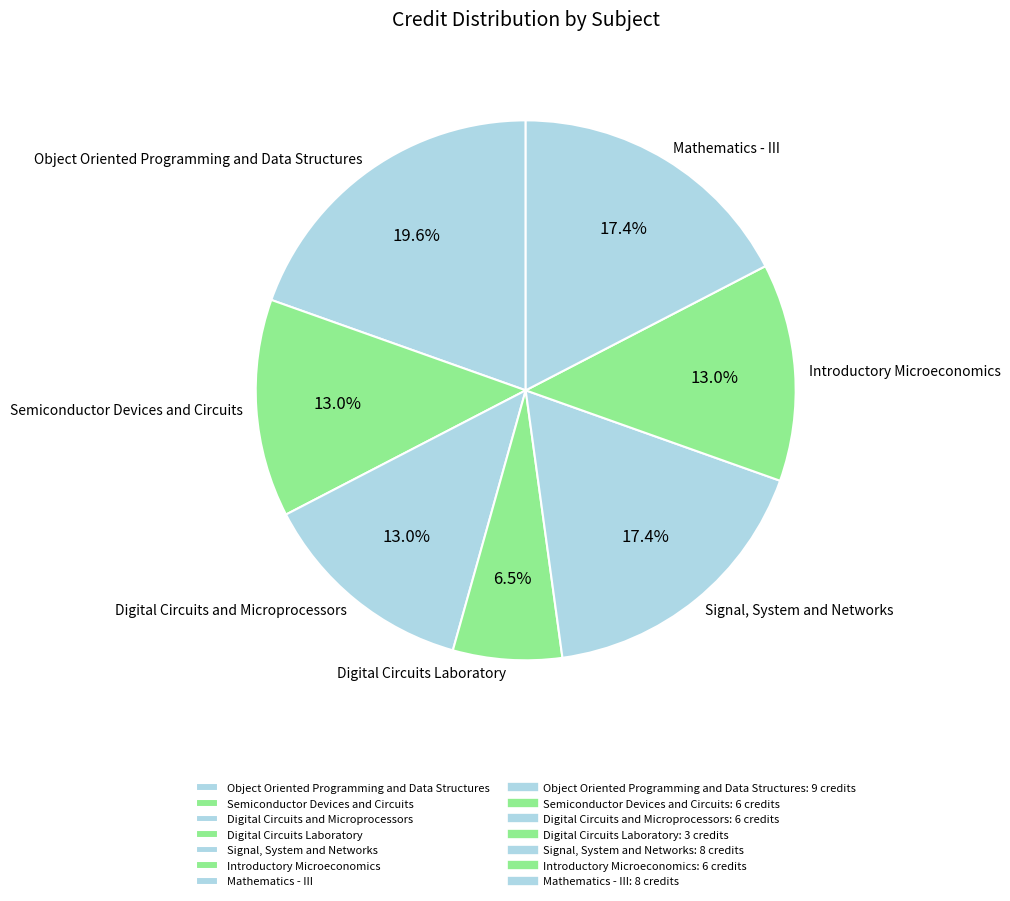

Is there a majority slice in this chart?

No